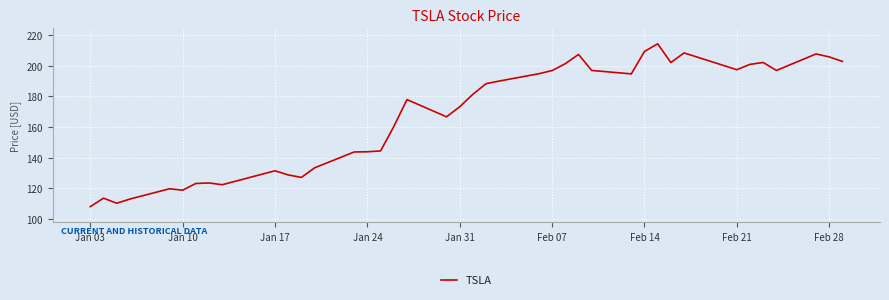

Count the number of categories in the chart.

40